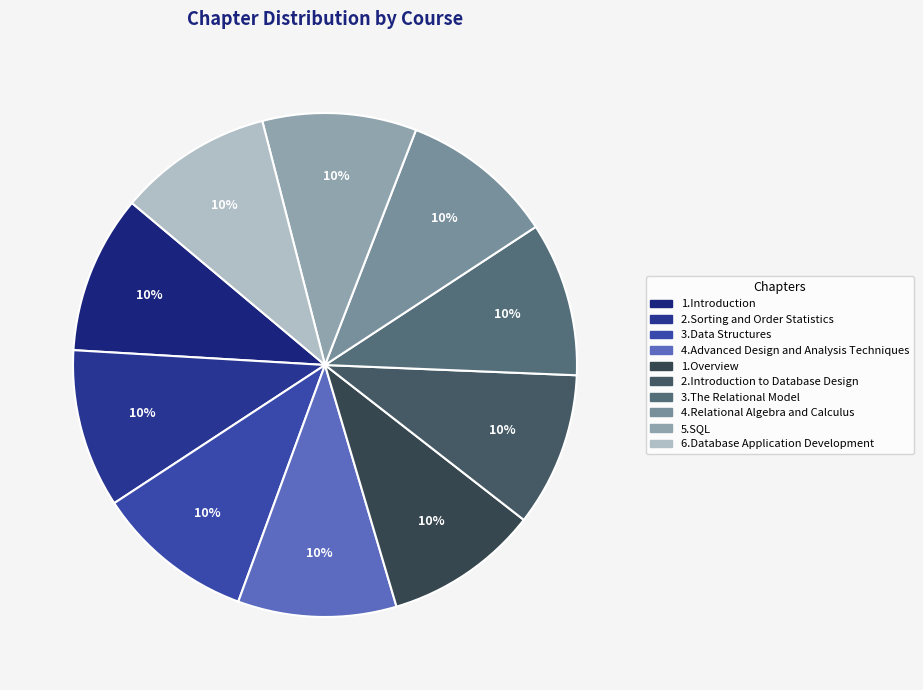

Count the number of slices in the pie.

10